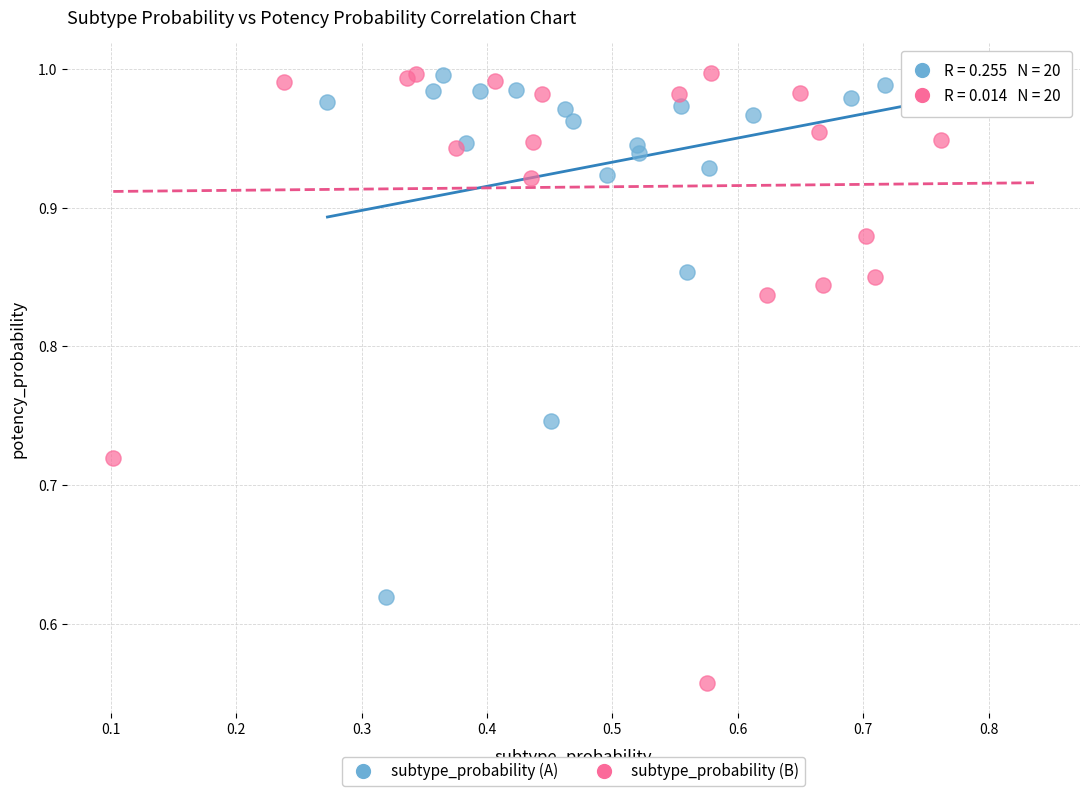

Which series has the largest Y range (max minus min)?

subtype_probability (B)